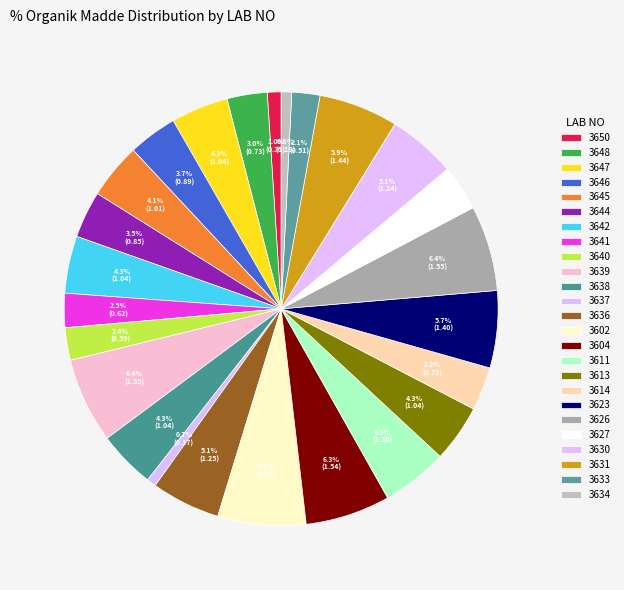

Does any single category account for the majority?

No